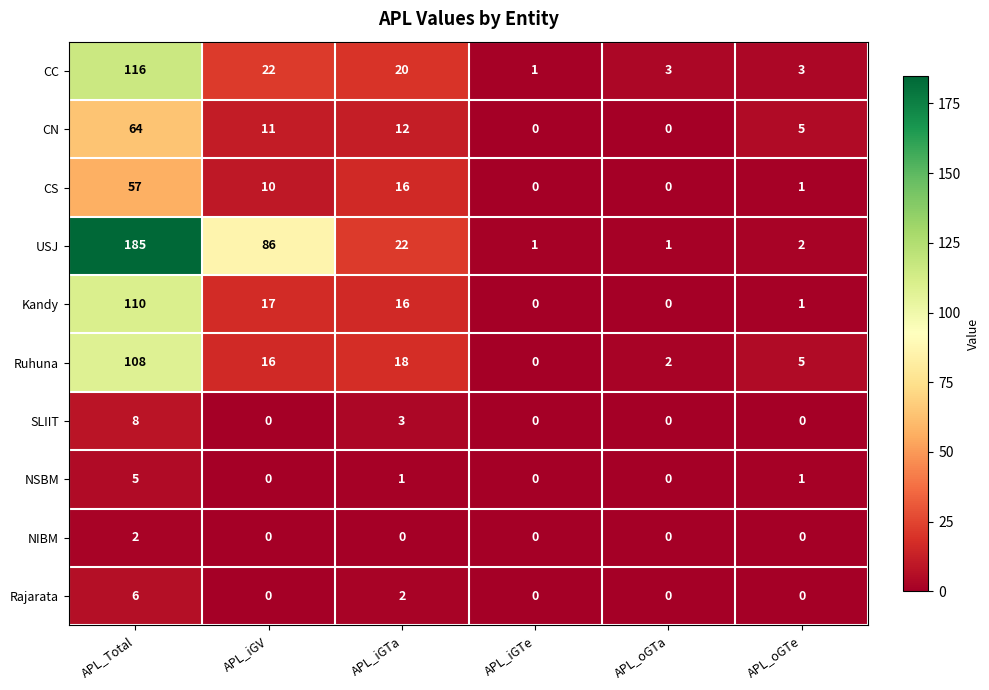

At how many categories does at least one series exceed 100?

1